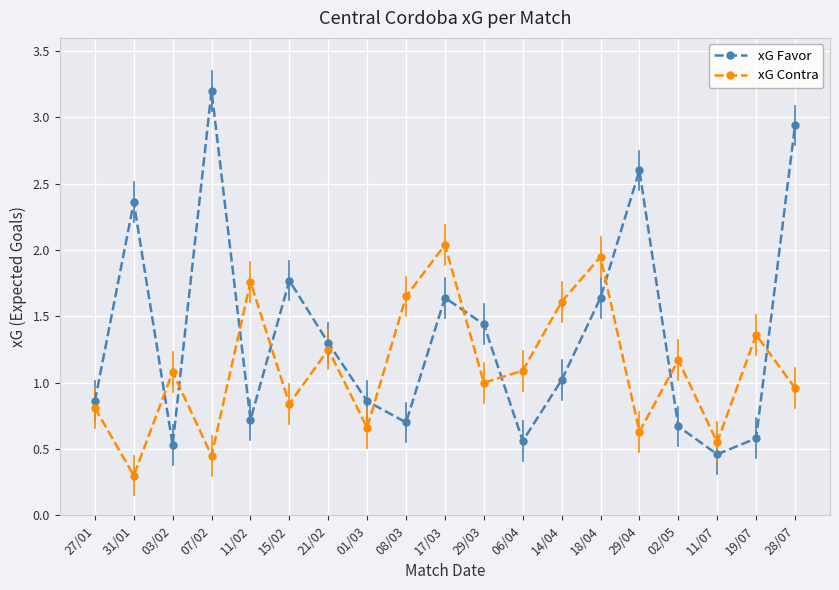

What is the average value of the xG Contra series?

1.1